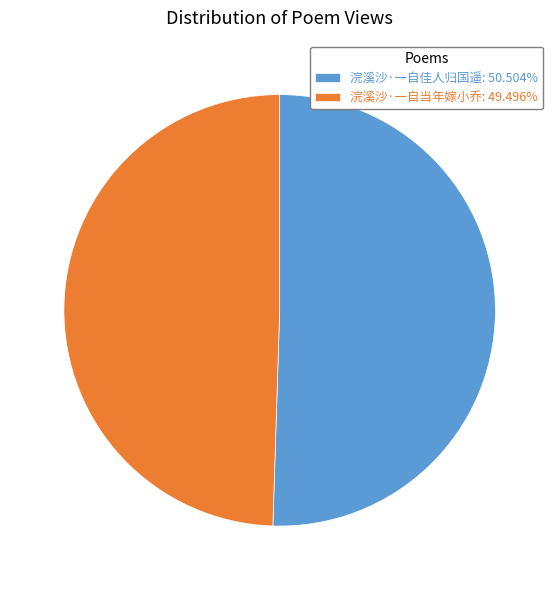

Does 浣溪沙·一自当年嫁小乔: 49.496% account for over 50% of the chart?

No